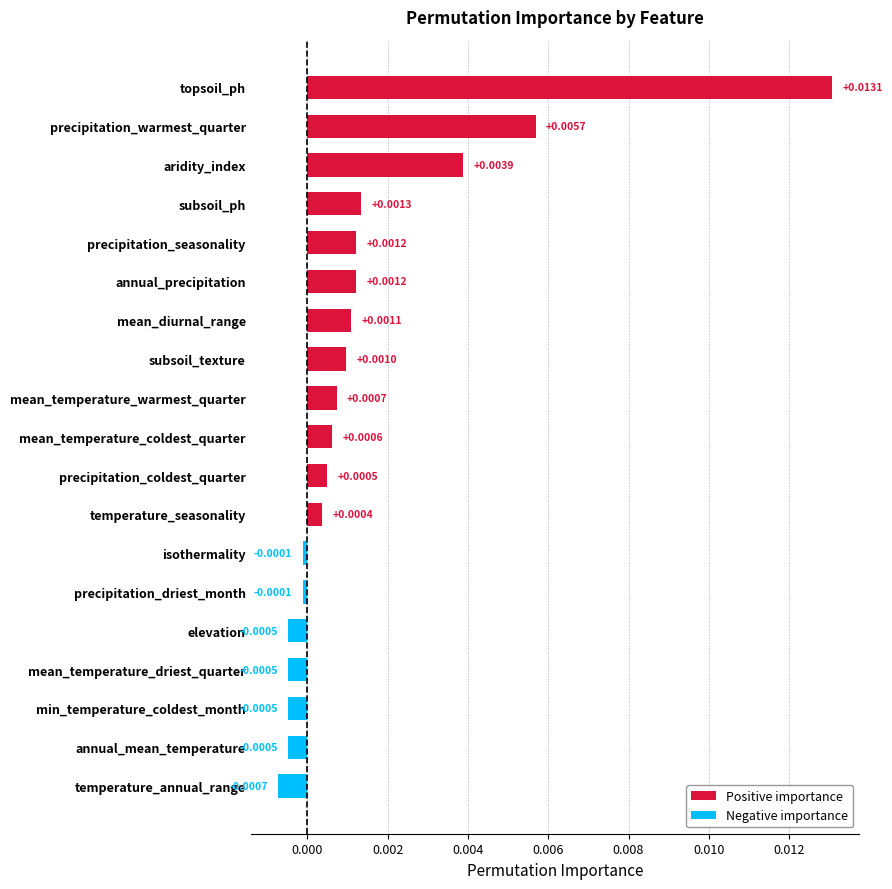

Does the chart contain any negative values?

Yes